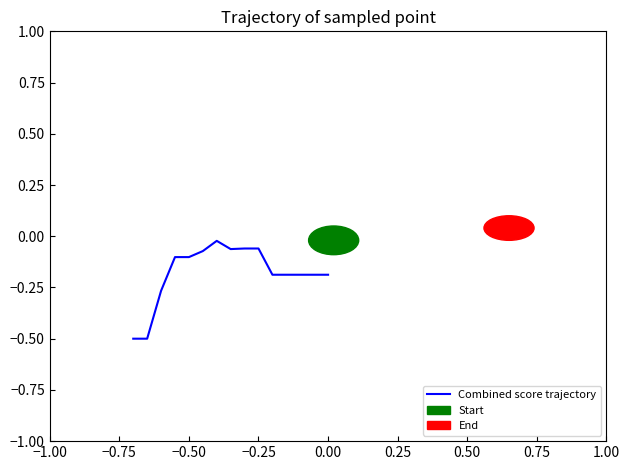

What is the smallest value displayed?

-0.5